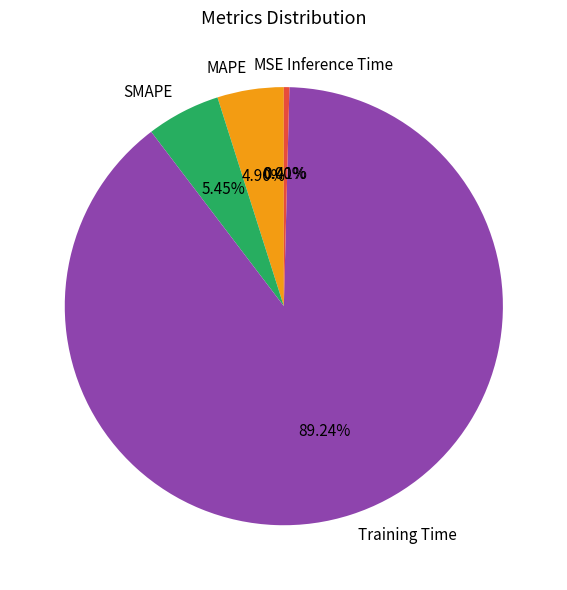

To the nearest percent, what portion does MAPE represent?

5%